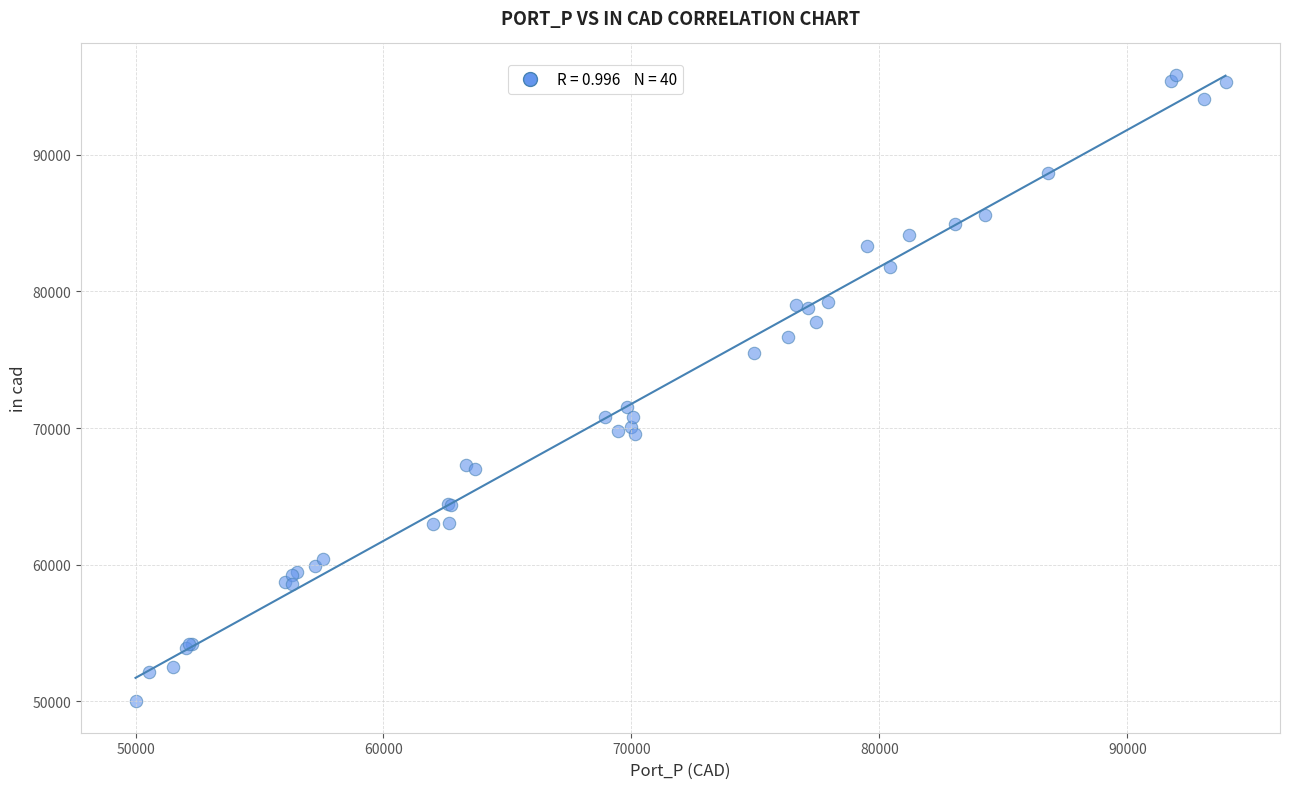

What Y value in the scatter plot is closest to 72924?

71538.1